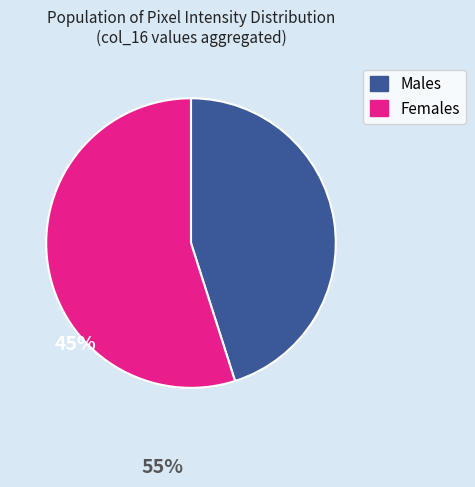

The Males slice represents 45% of the pie. True or false?

True